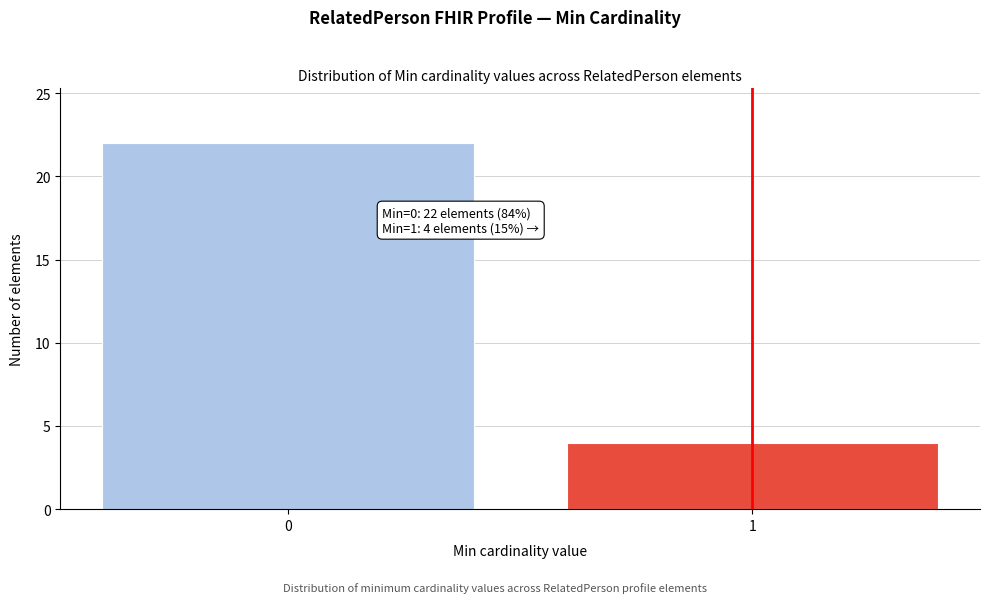

Reading left to right, list all the values displayed in this chart.

0=22	1=4